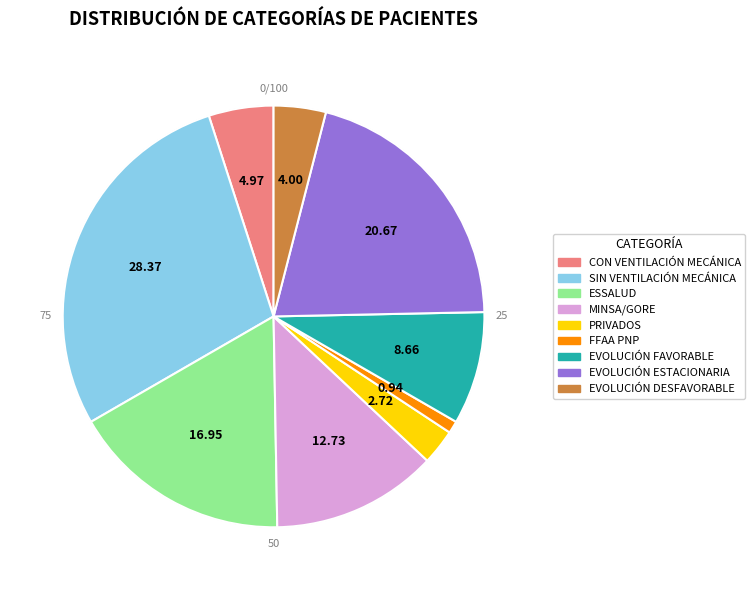

To the nearest percent, what is the difference between the largest and smallest slice percentages?

27%